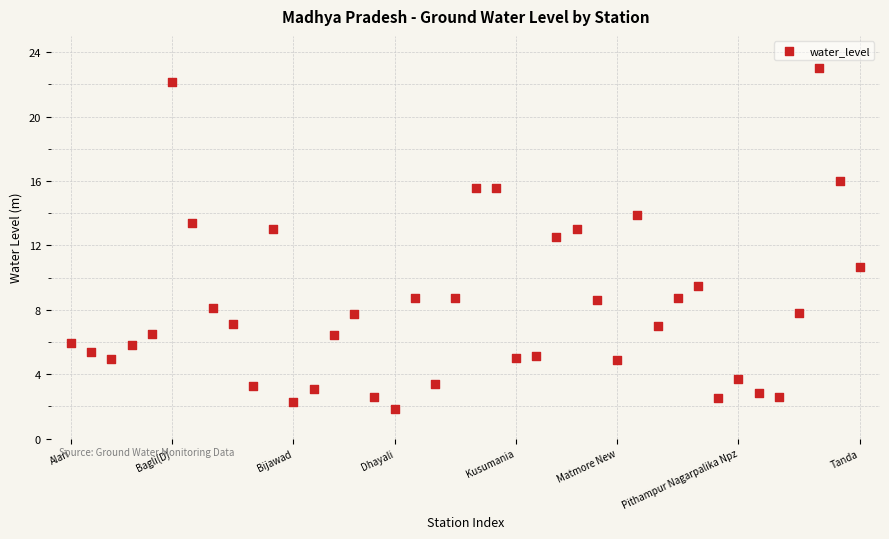

What is the range of Y values (max minus min)?

21.2